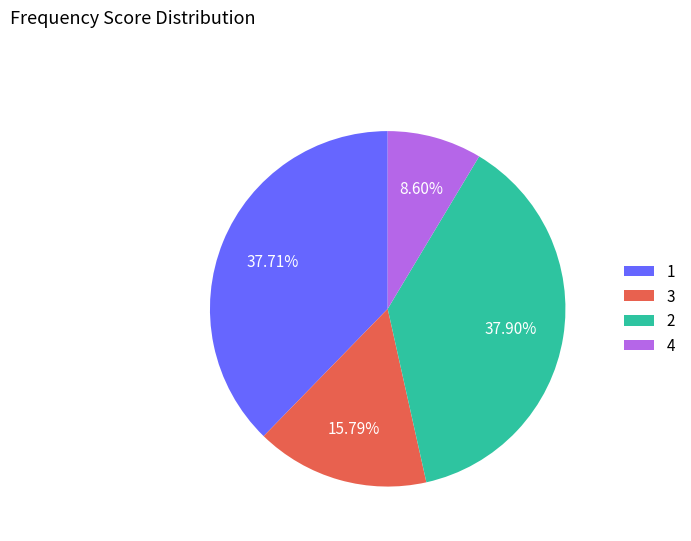

What is the ratio of the value at 3 to the value at 1?

0.4